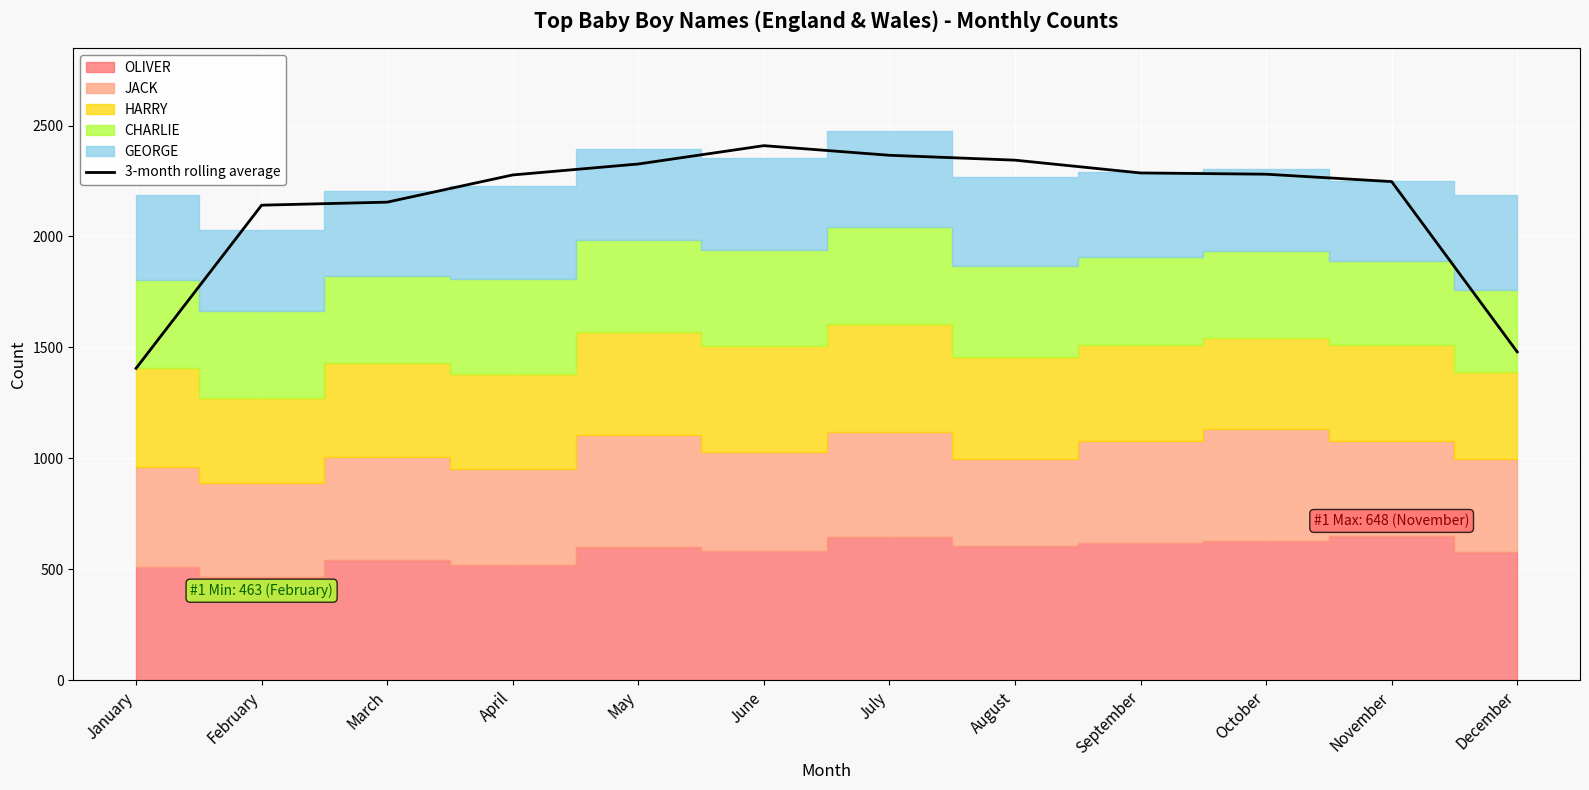

Which label corresponds to the largest value in the chart?

June